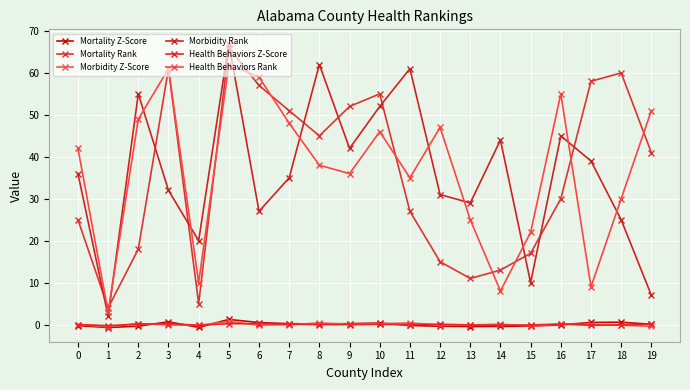

What is the value of the Morbidity Rank point at the 3rd from the left?

55.0